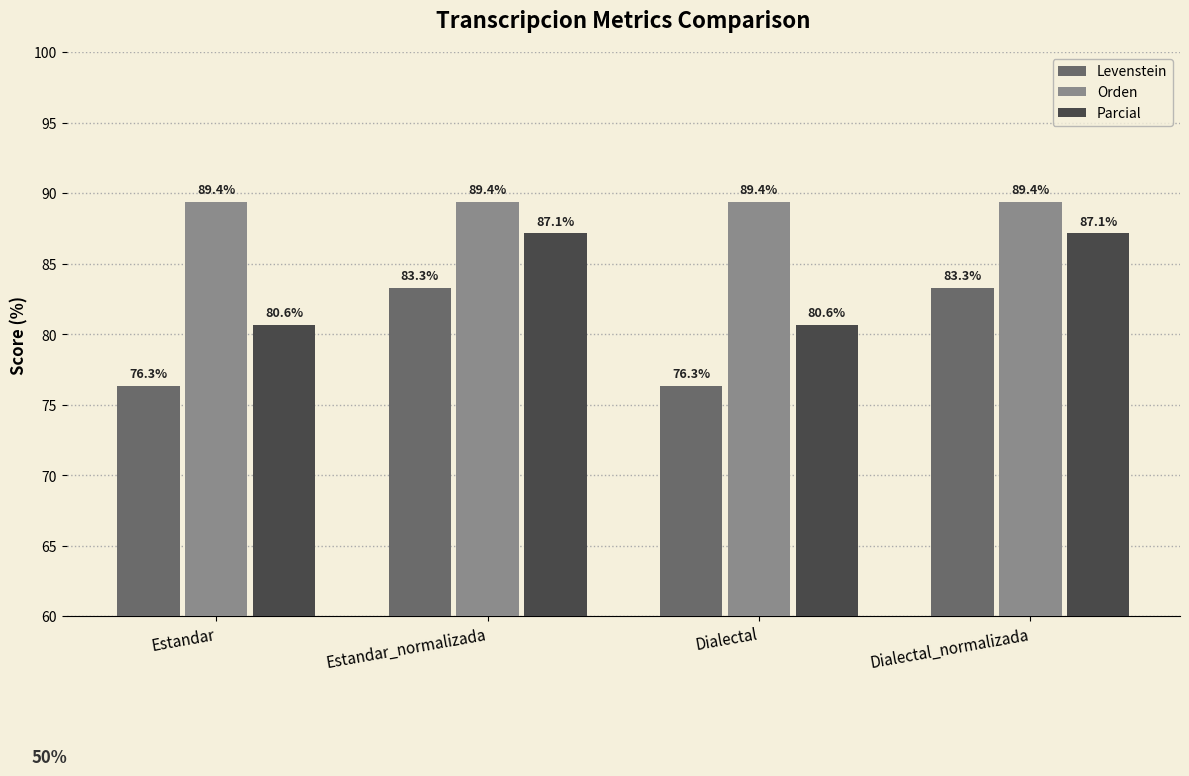

Are the bars grouped side by side (vs. stacked)?

Yes